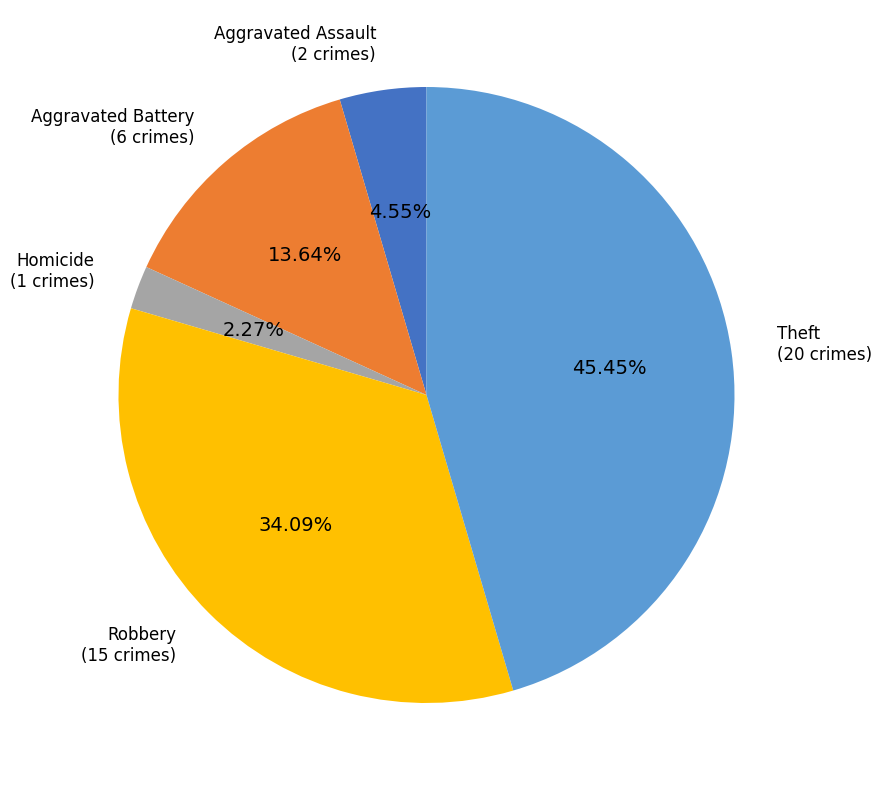

Is there any slice that represents more than half of the pie?

No